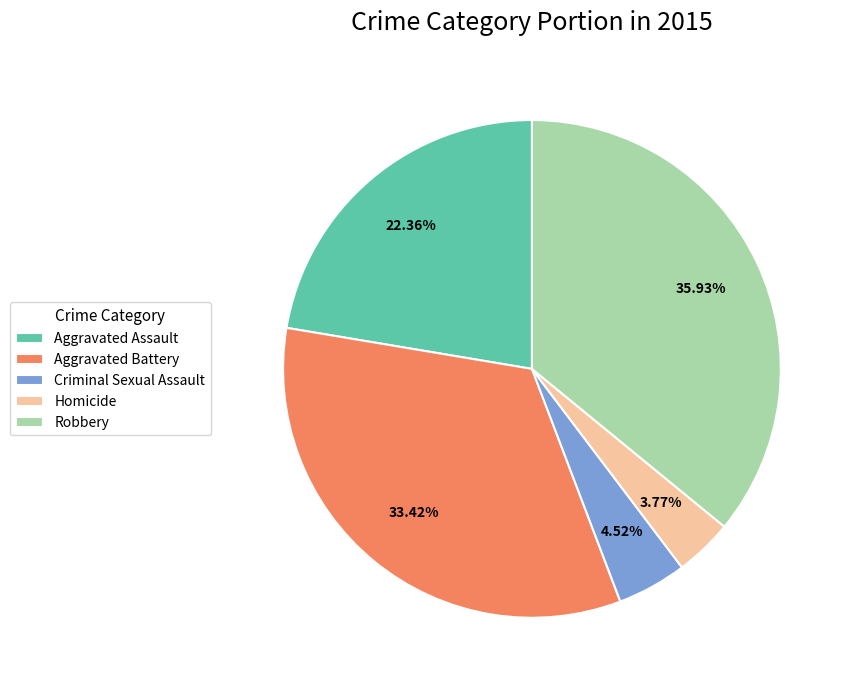

Which has a higher value, Homicide or Aggravated Battery?

Aggravated Battery